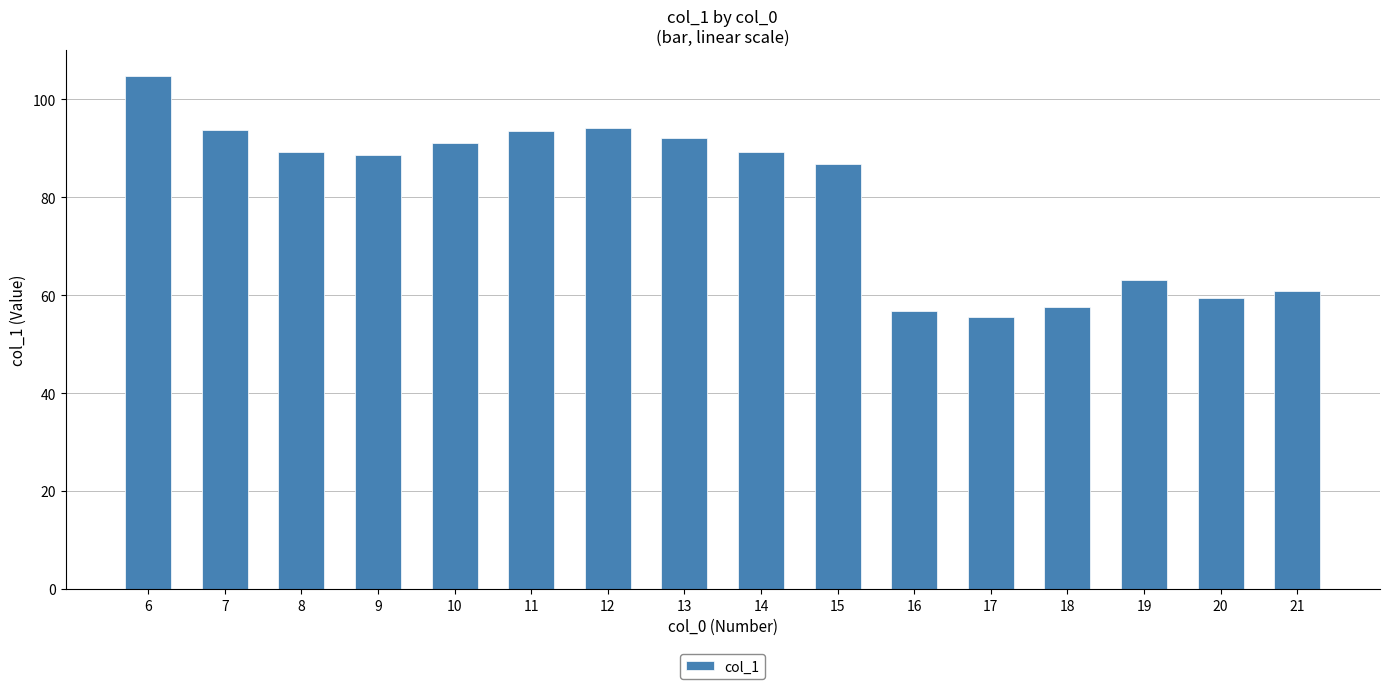

The chart shows a value of 92.4 at 17. True or false?

False